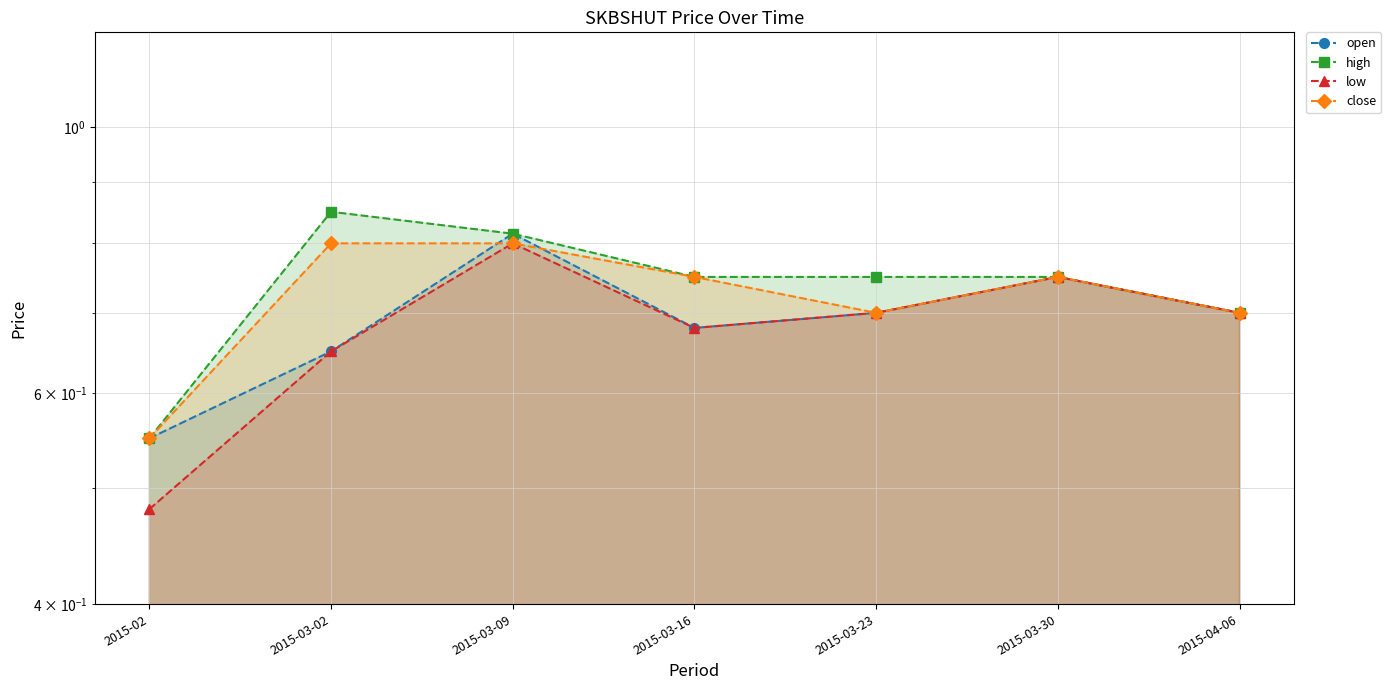

Rank the categories by low value from lowest to highest.

2015-02, 2015-03-02, 2015-03-16, 2015-03-23, 2015-04-06, 2015-03-30, 2015-03-09